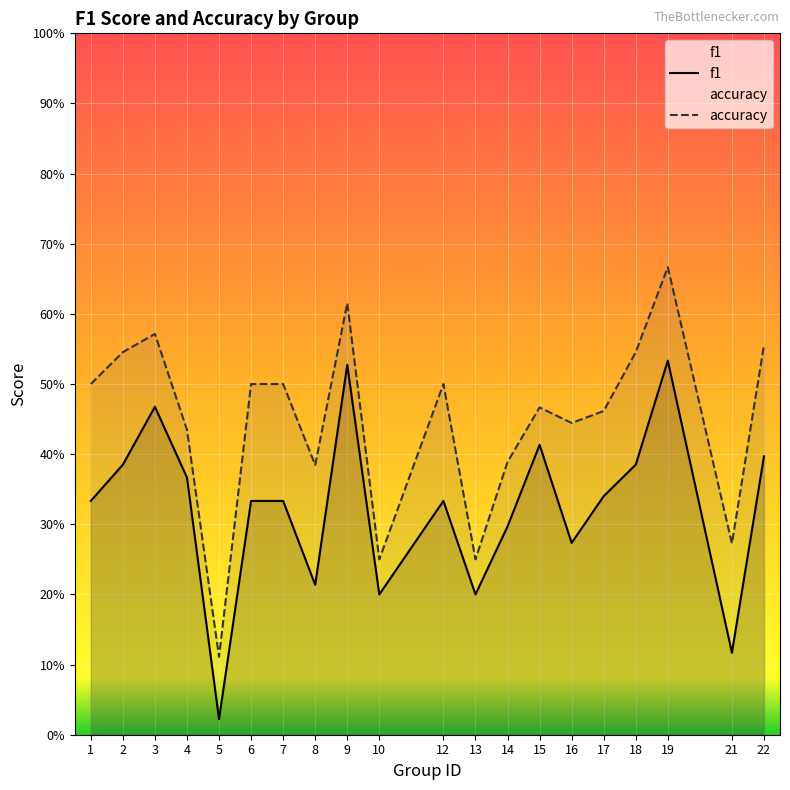

Where is f1 nearest to the value 0?

5